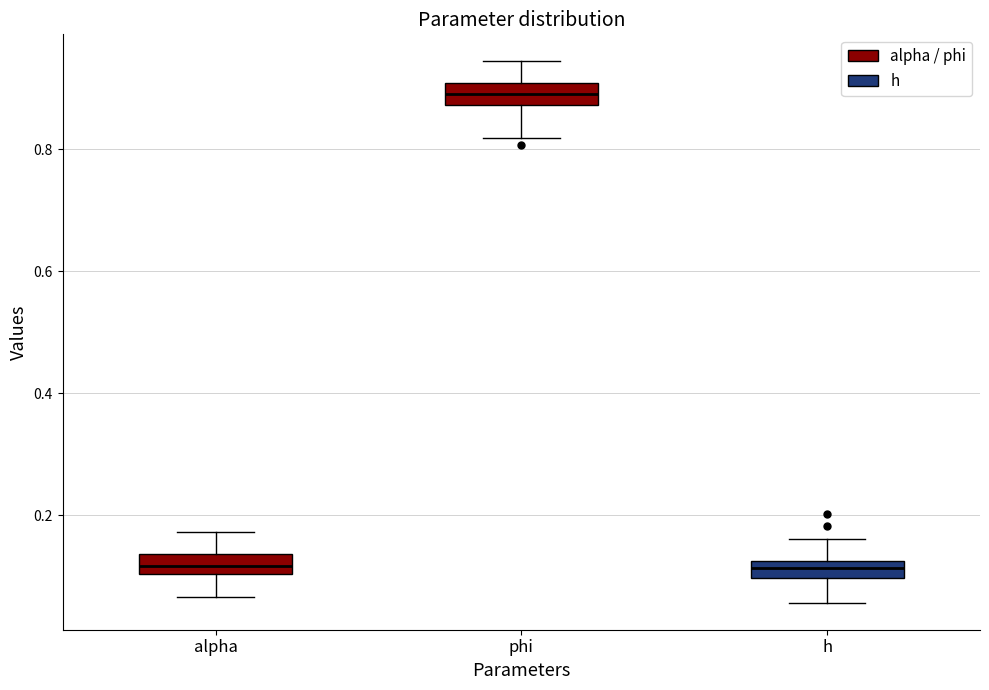

Where does the lower whisker of the box for h end on the y-axis? The values are not printed on the chart, so give them approximately, as read against the axis.

0.06